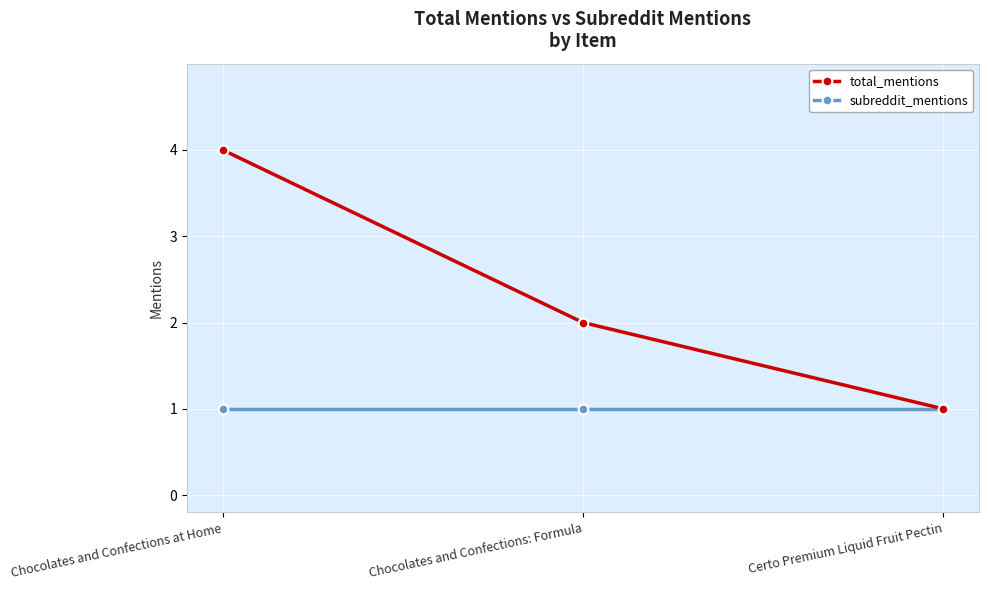

What is the difference between the total_mentions values at Chocolates and Confections: Formula and Chocolates and Confections at Home?

2